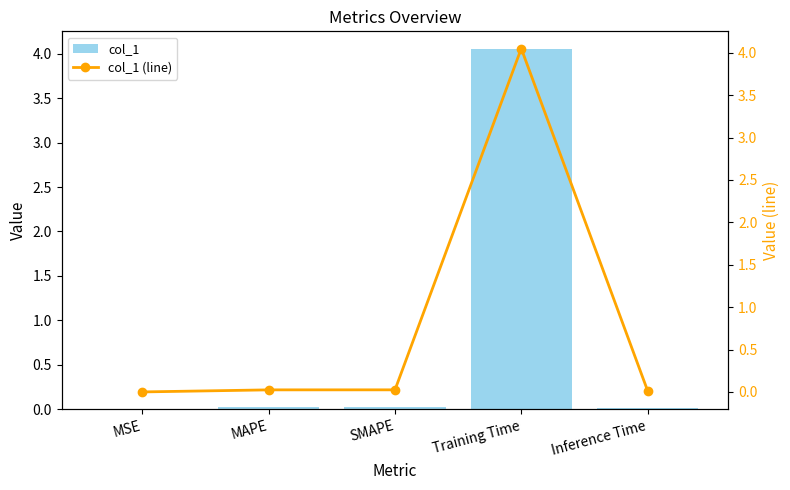

Which category has the lowest value in the col_1 (line) series?

MSE